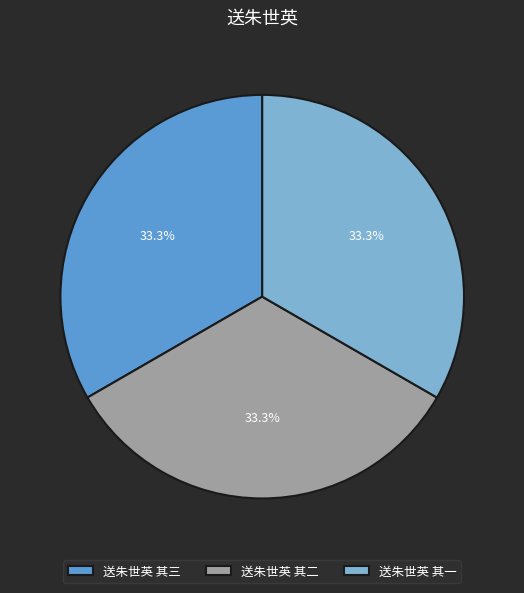

How many segments does this pie chart have?

3